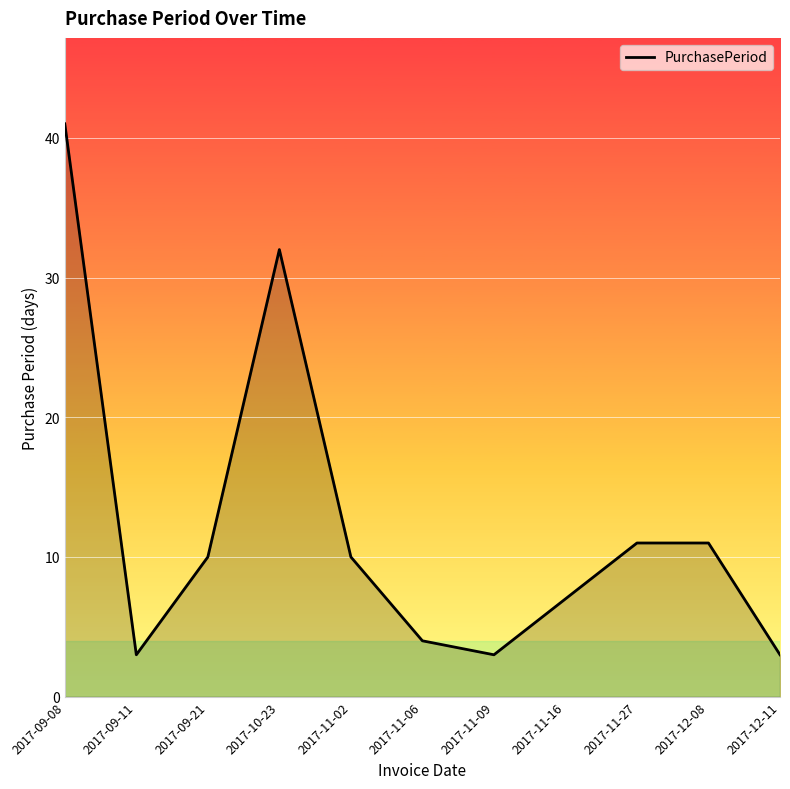

The chart shows a value of 70 at 2017-09-08. True or false?

False